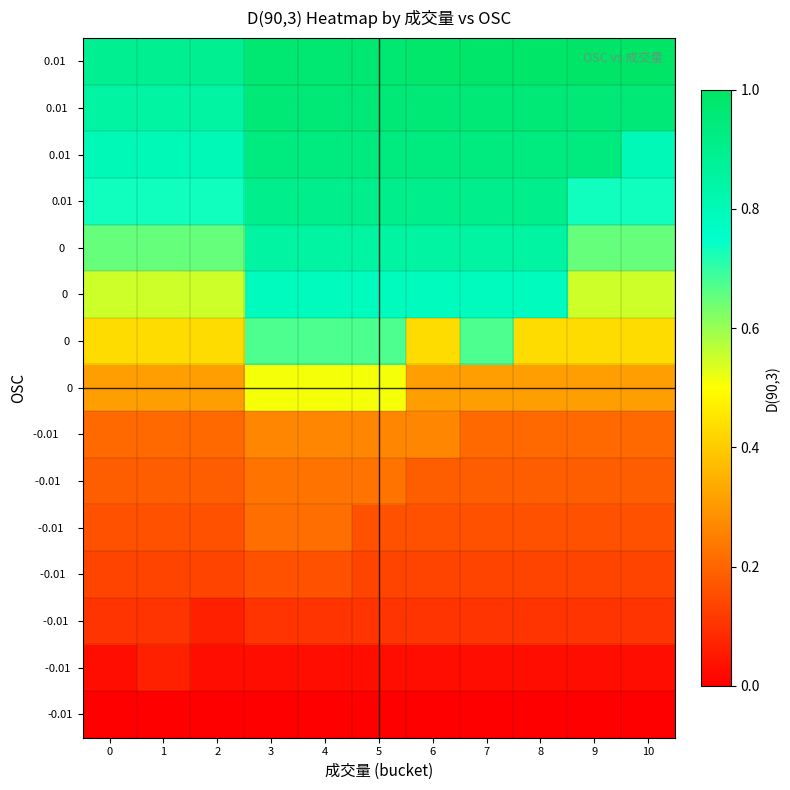

How many distinct data groups are displayed?

15